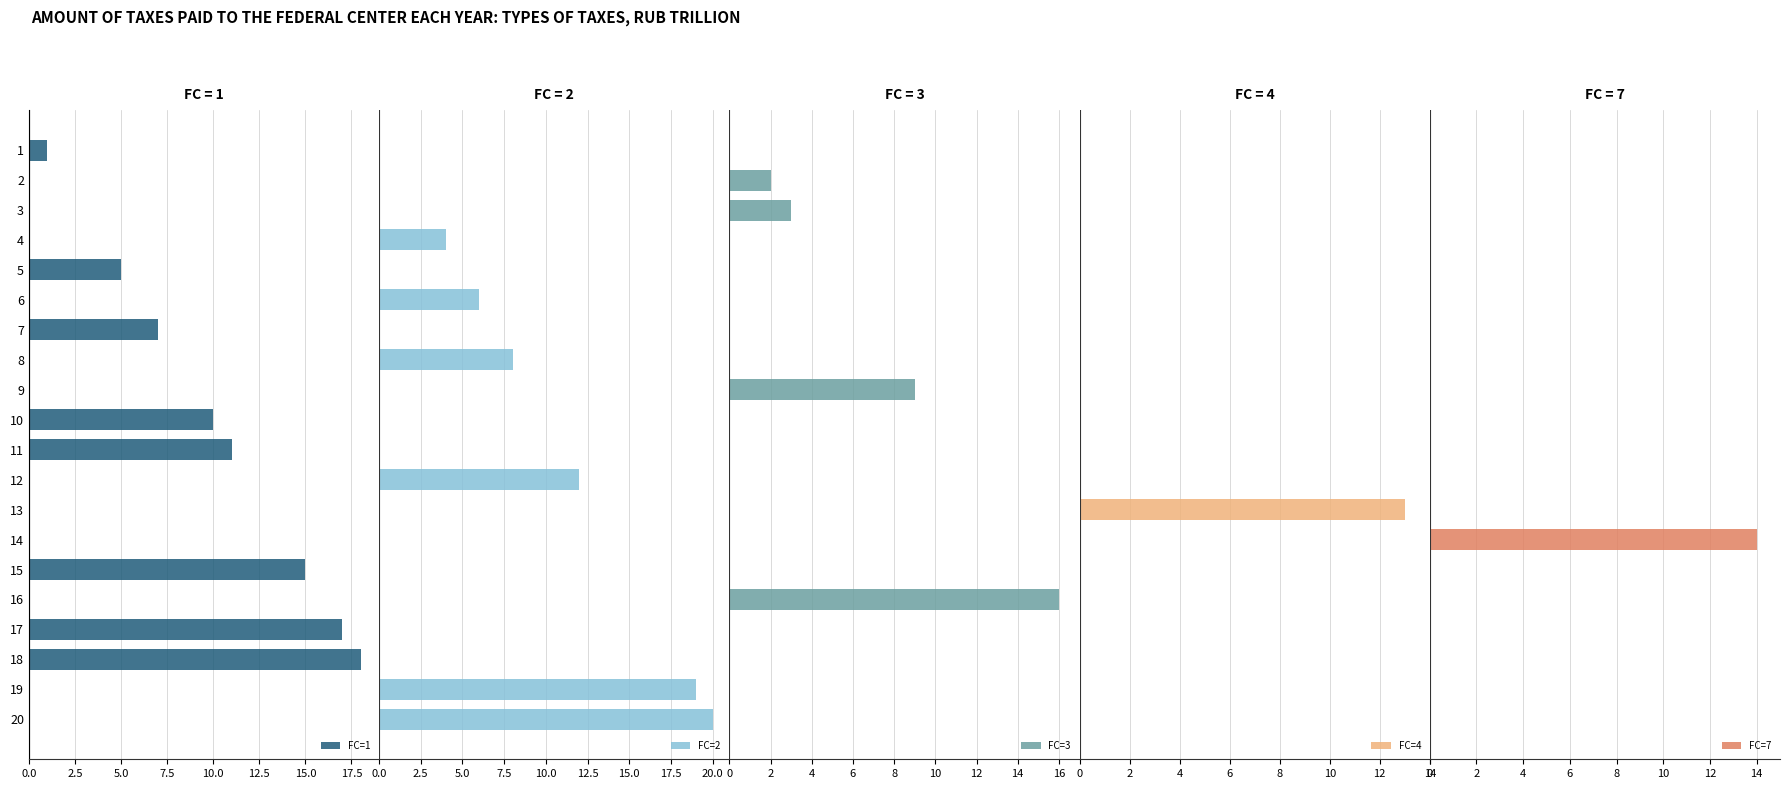

Is it true that FC=1 equals 0 at 19?

True